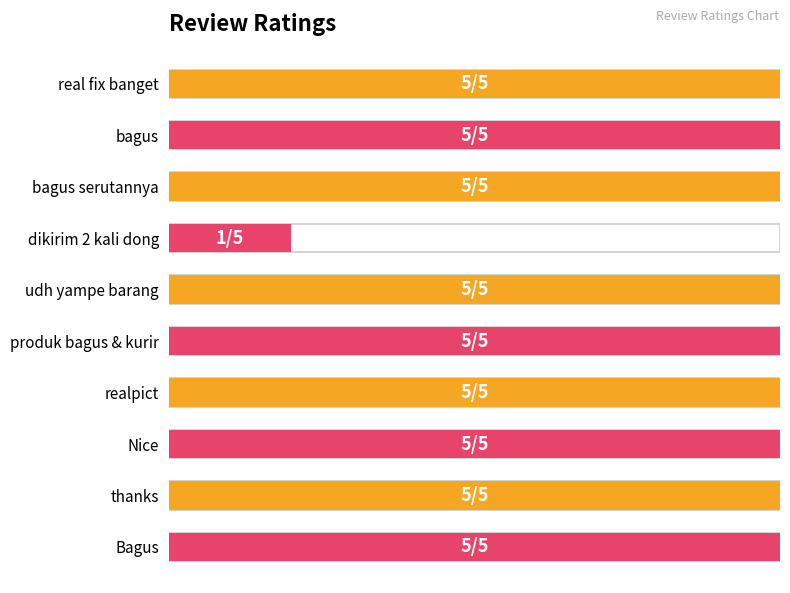

What value does the data have at bagus?

5